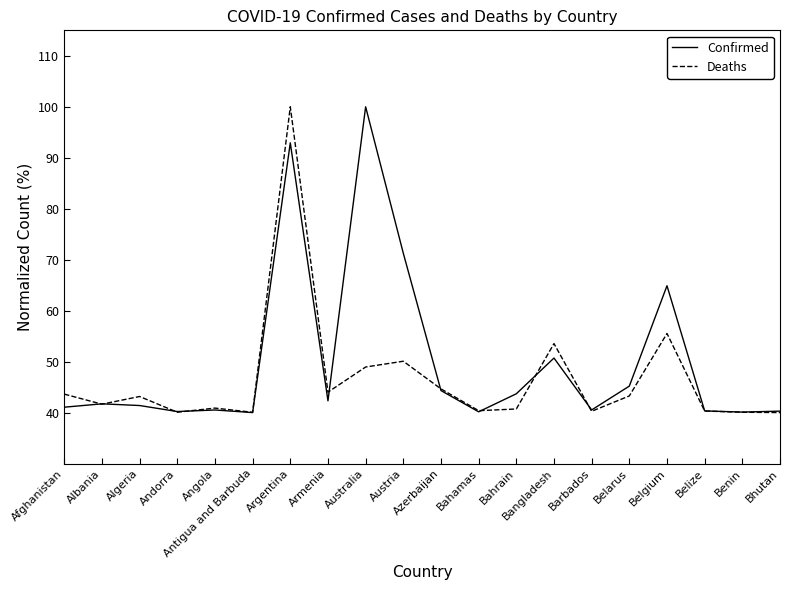

Is it true that Confirmed equals 44.3 at Azerbaijan?

True